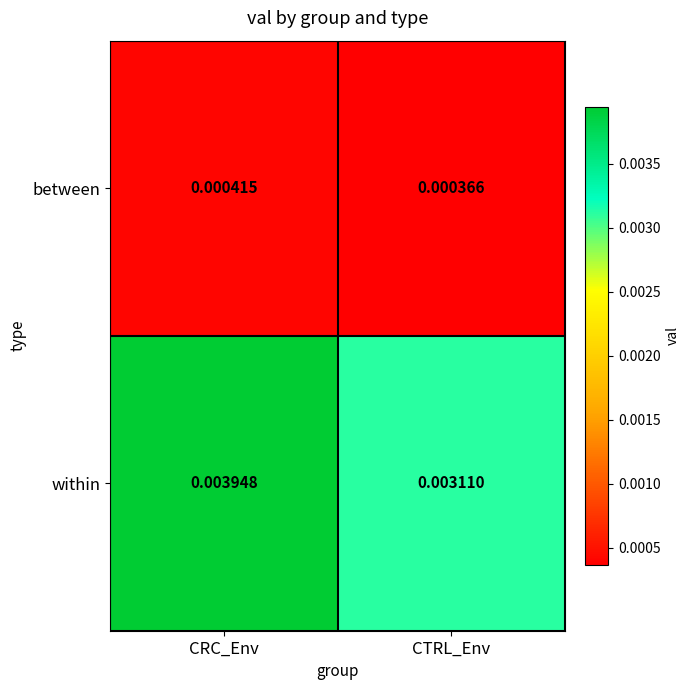

Rank the series by their average value, from lowest to highest.

between, within